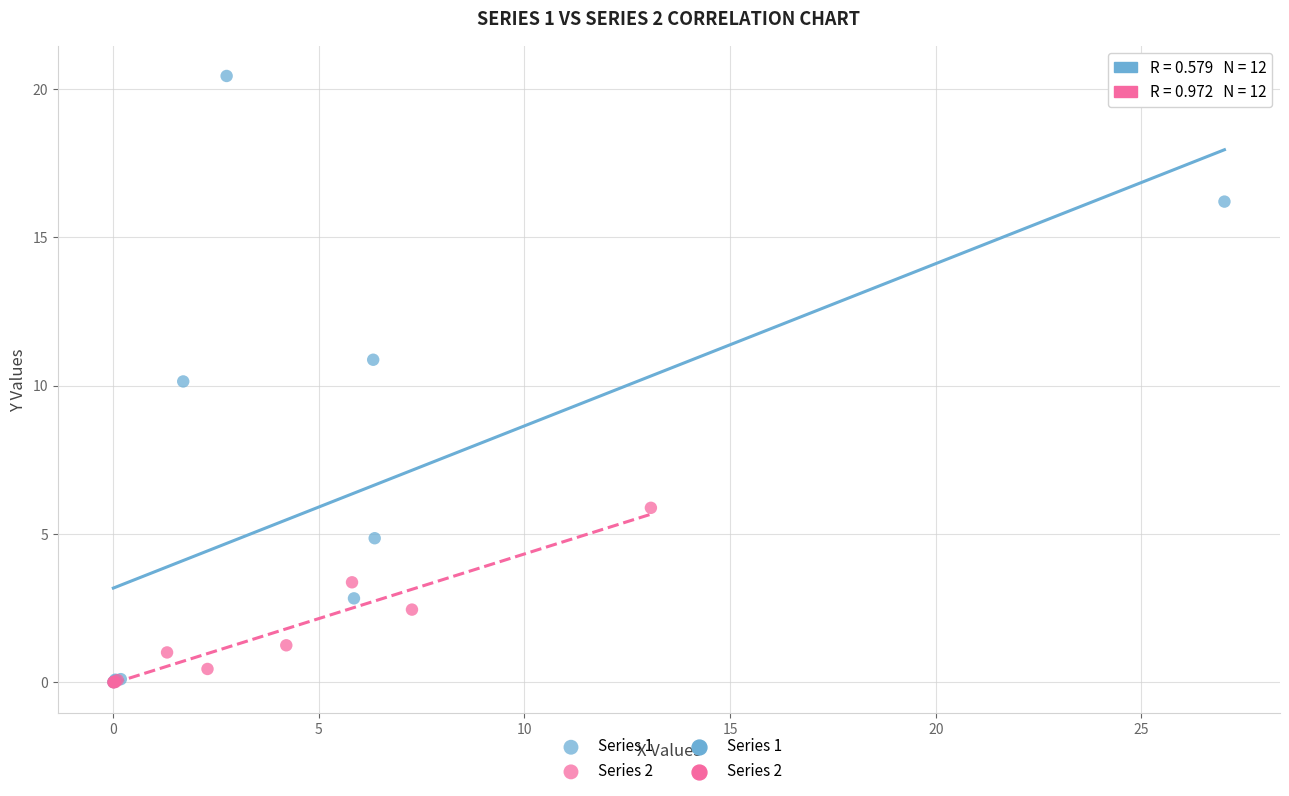

Which series contains the highest Y value?

Series 1